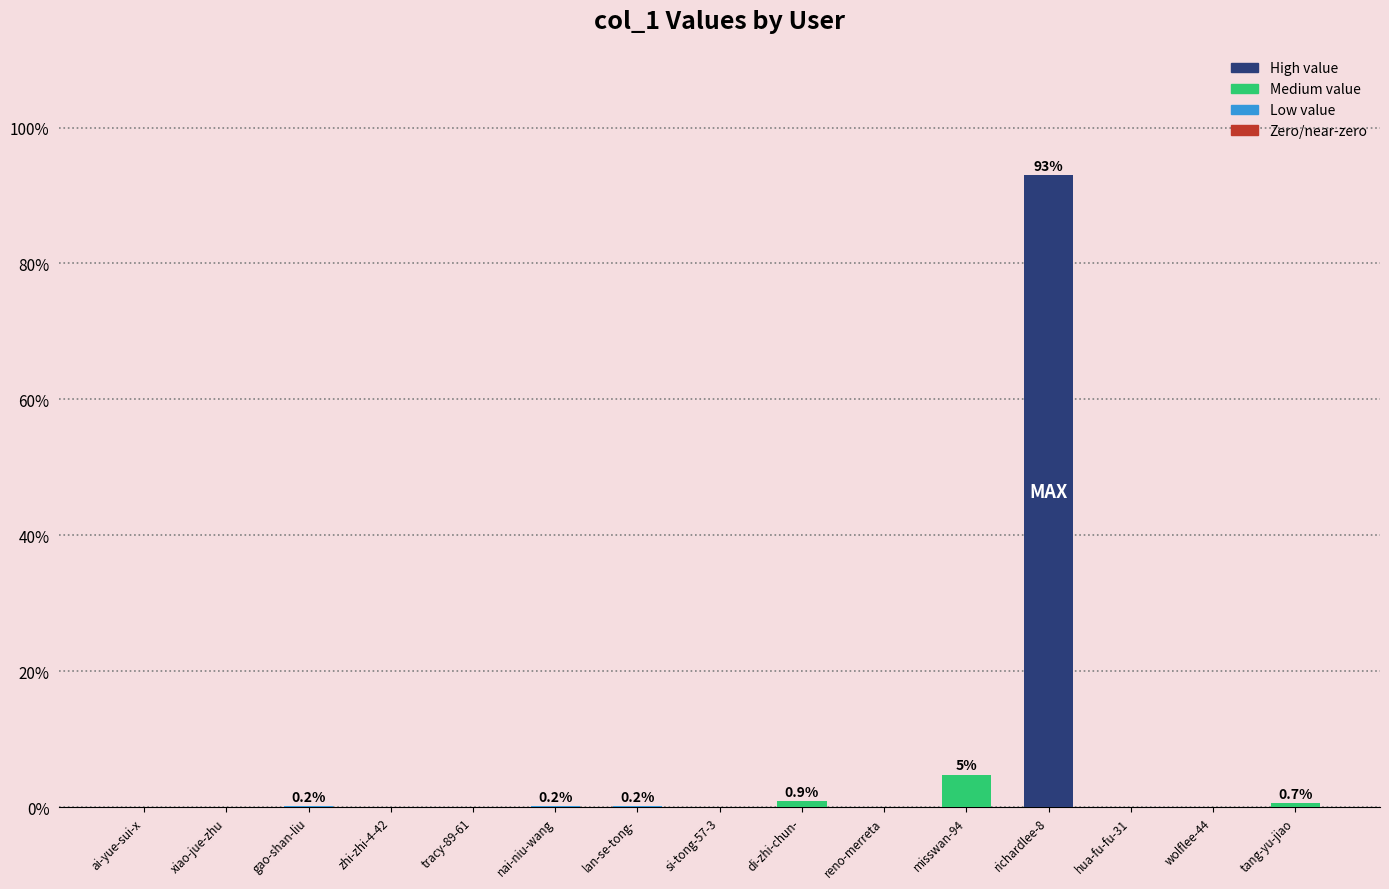

True or false: the data shows 93.0 at richardlee-8.

True